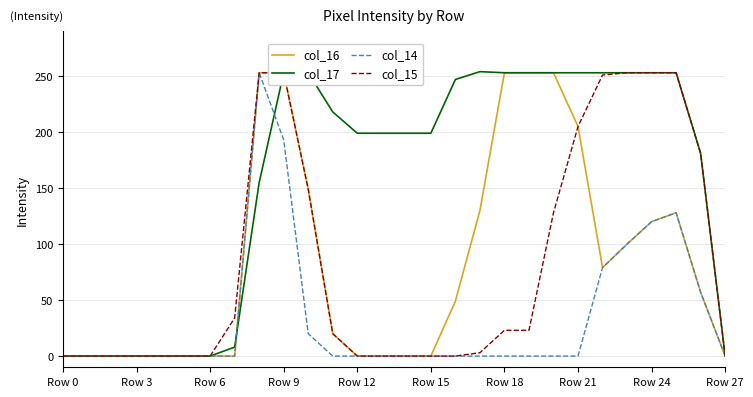

What are all the series names shown in the legend?

col_16, col_17, col_14, col_15